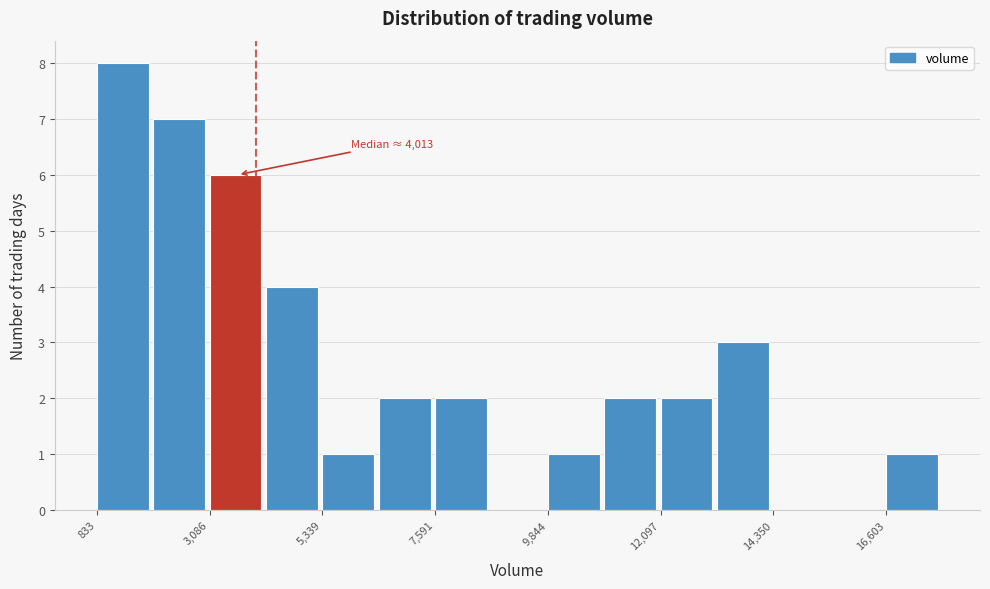

Read against the x-axis, roughly where is the centre of the tallest bar?

1500